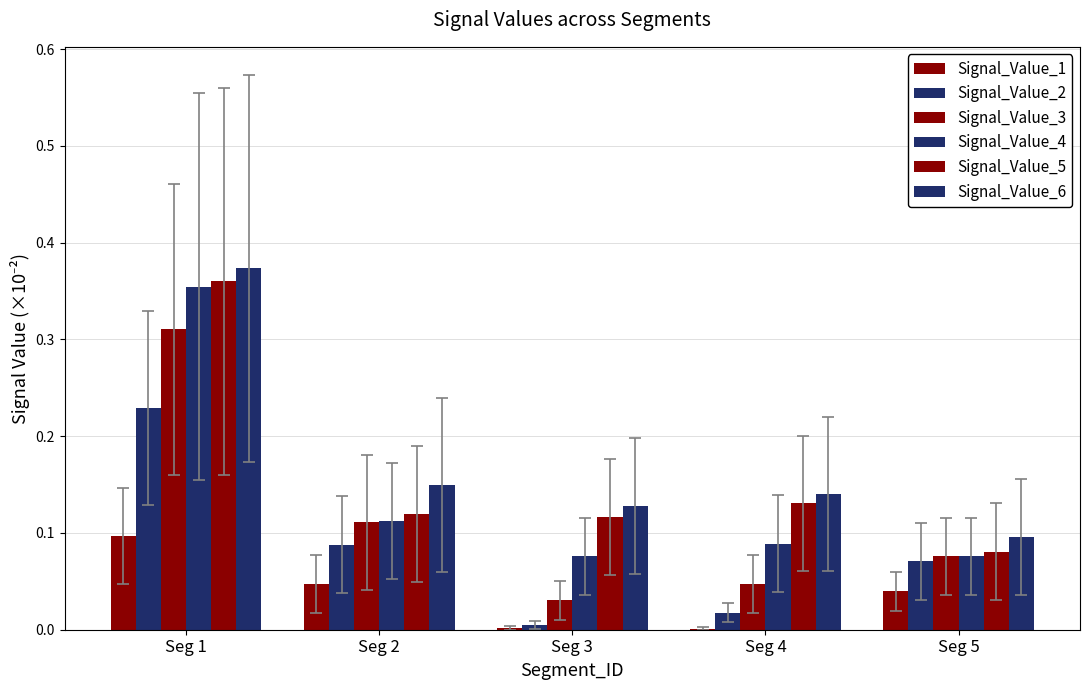

How many categories are shown in the chart?

5